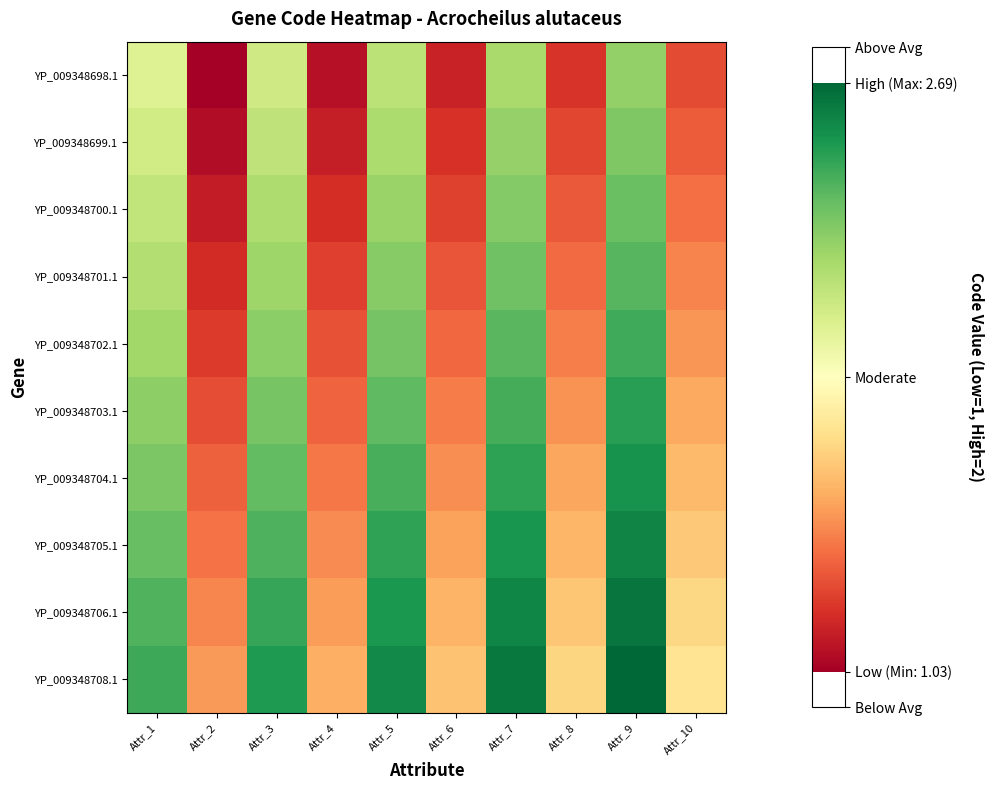

How many series are shown in this chart?

10